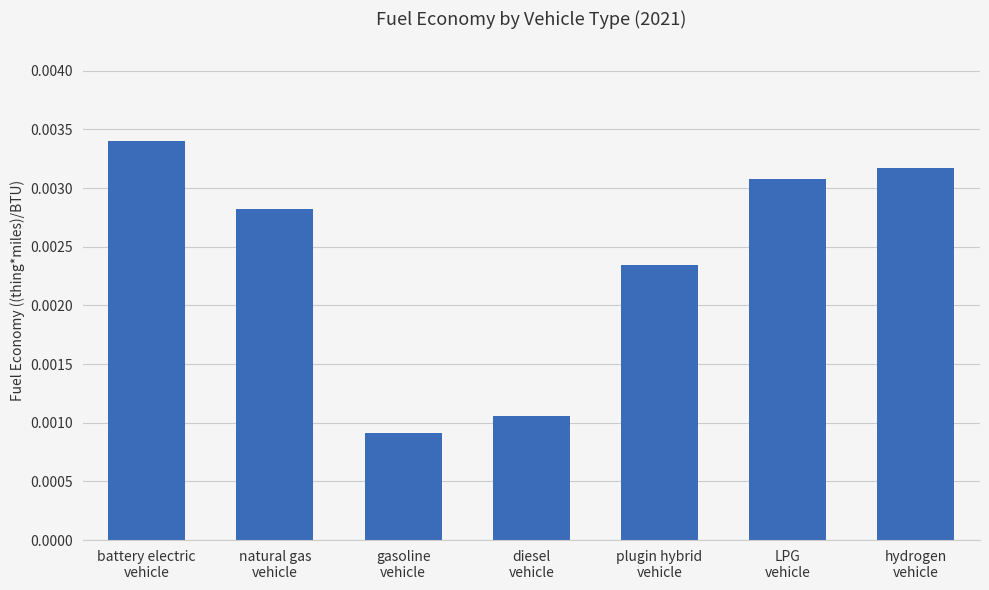

Count the values in the range 0 to 1.

7